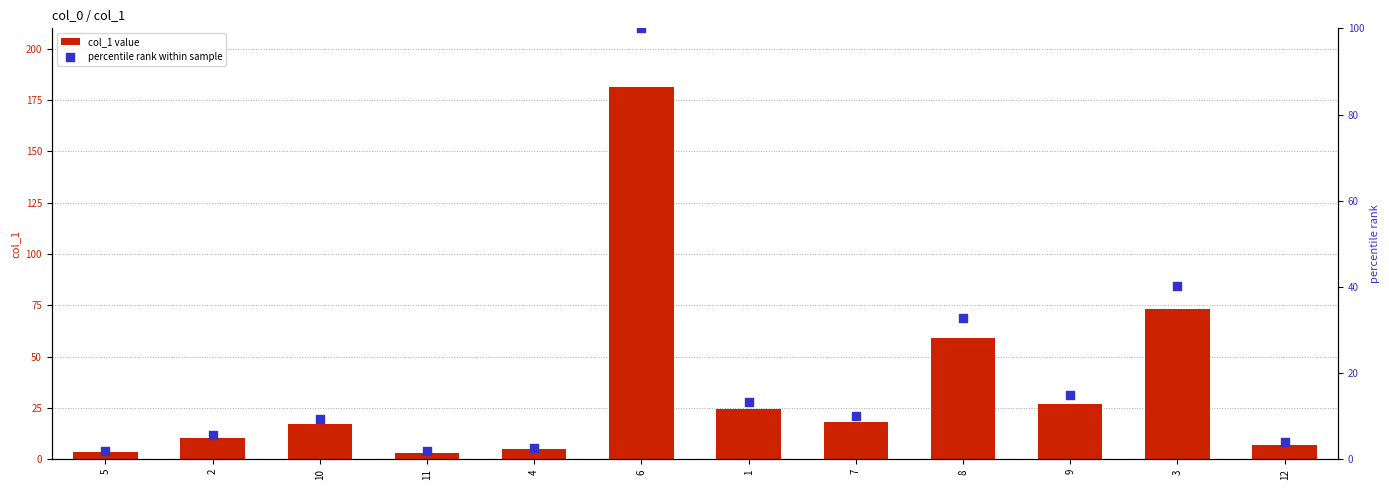

At which category is the sum across all series the highest?

6